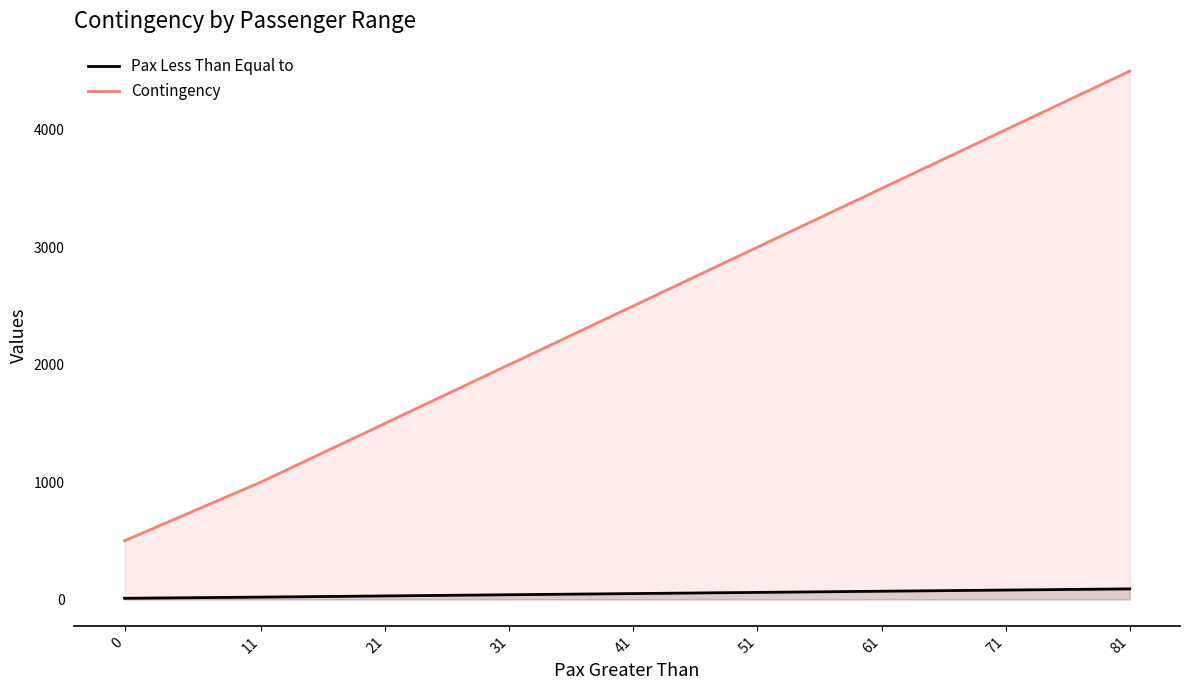

What is the difference between the second highest and second lowest values in the Contingency series?

3000